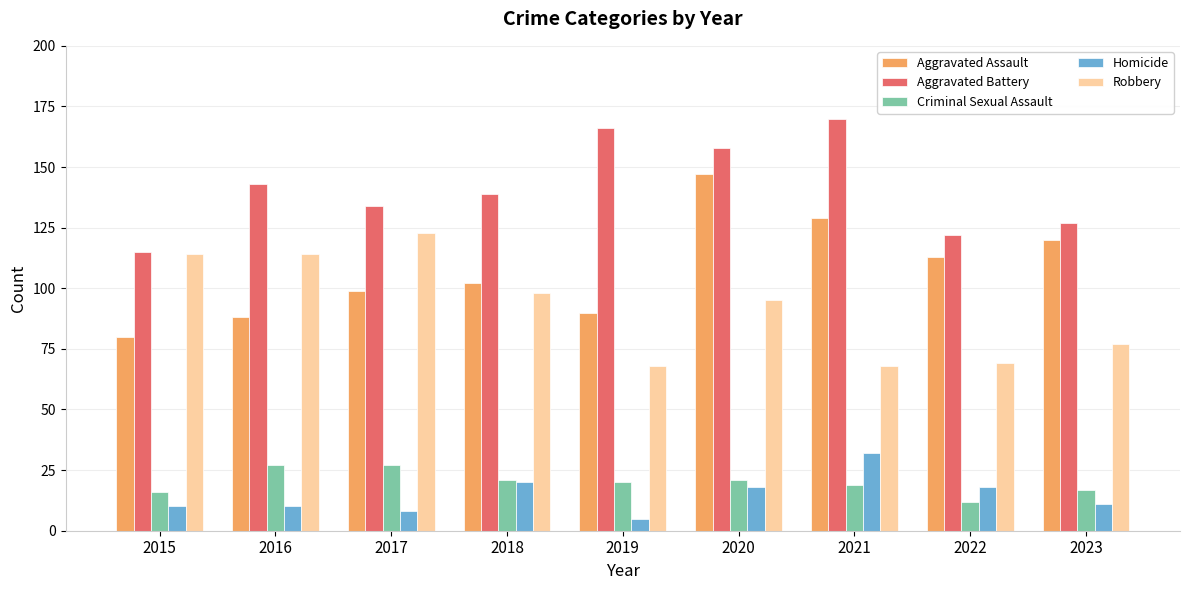

What is the difference between the highest and lowest values at 2015?

105